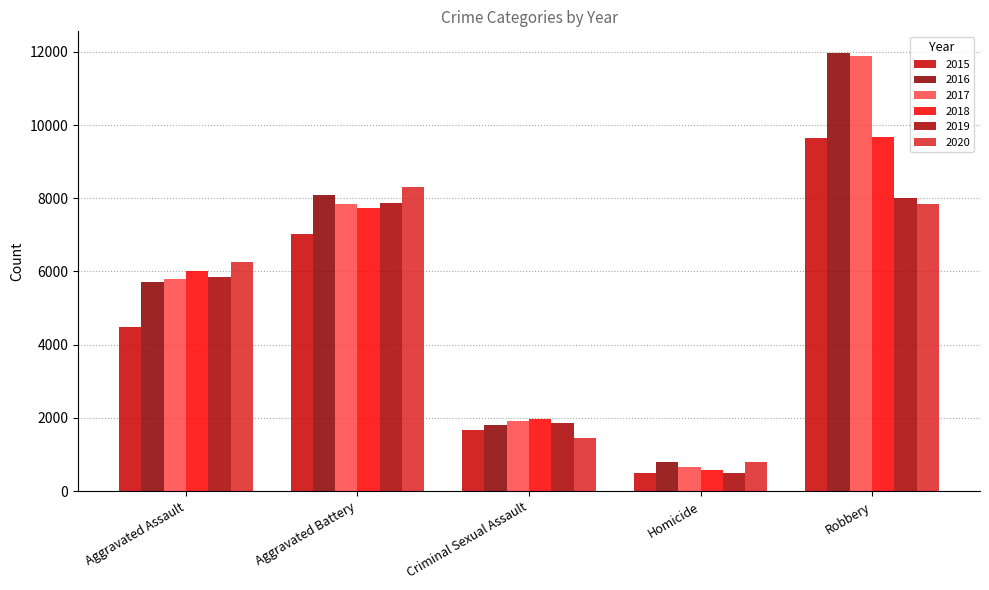

Where does the 2017 series first go above 5793?

Aggravated Battery